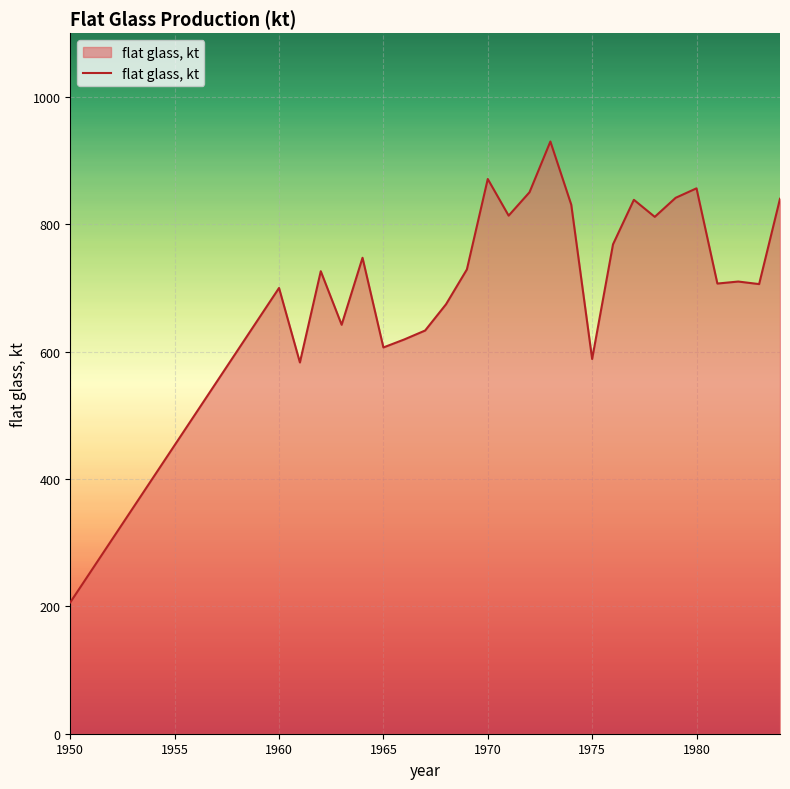

What is the difference between the maximum and minimum values?

723.6